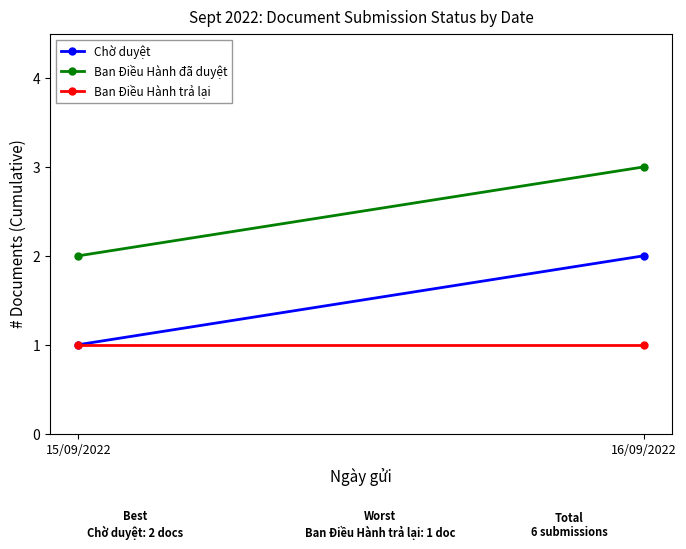

How many Chờ duyệt values are between 1 and 2?

2